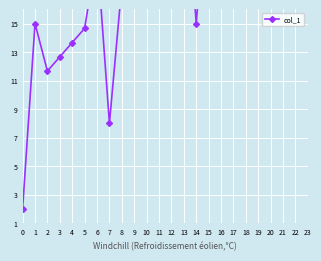

What is the value of the 13th point from the left?

21.7